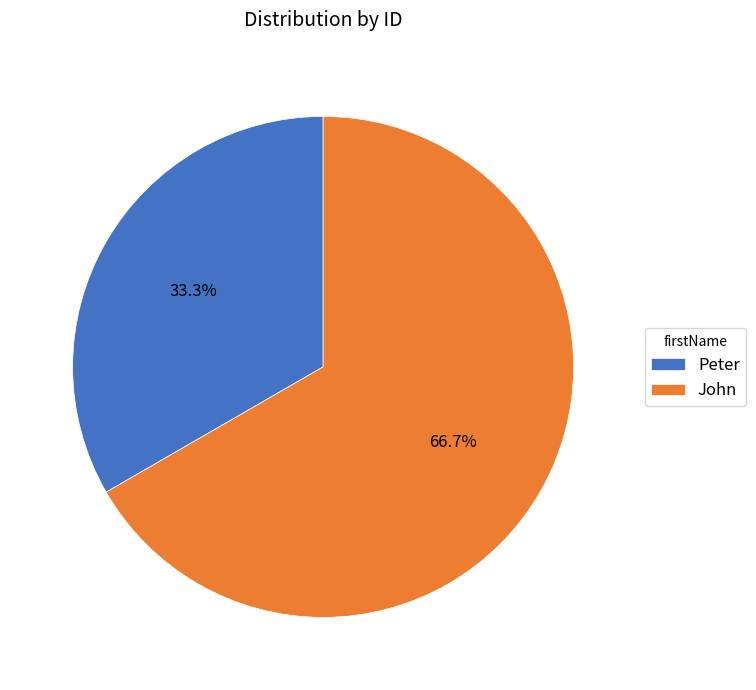

Count the number of slices in the pie.

2